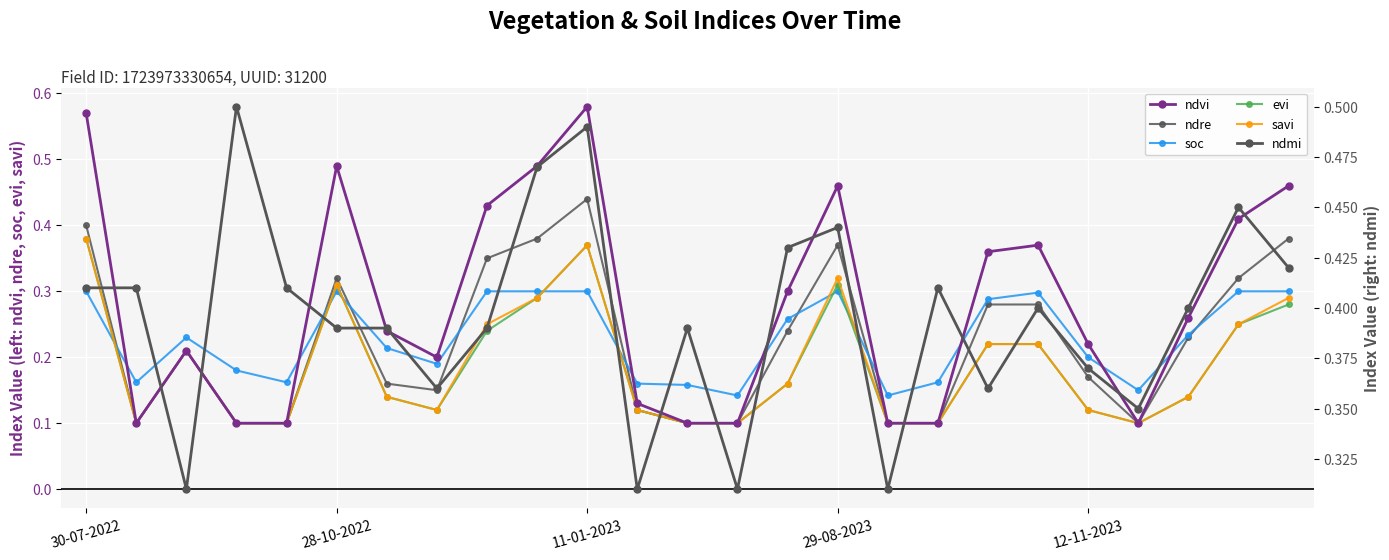

Which series has the largest range (max minus min)?

ndvi